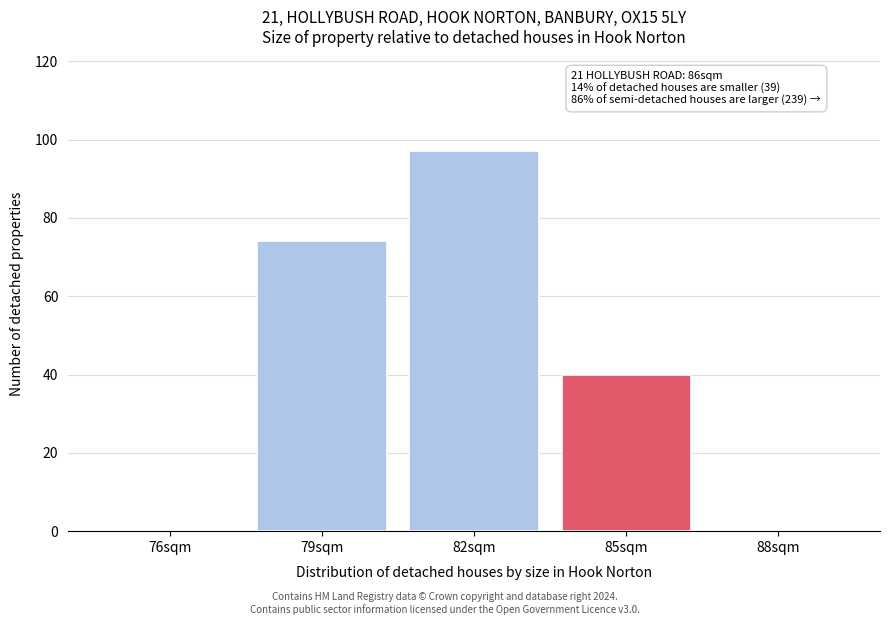

Reading left to right, what are all the values shown in this chart?

76sqm=0	79sqm=74	82sqm=97	85sqm=40	88sqm=0